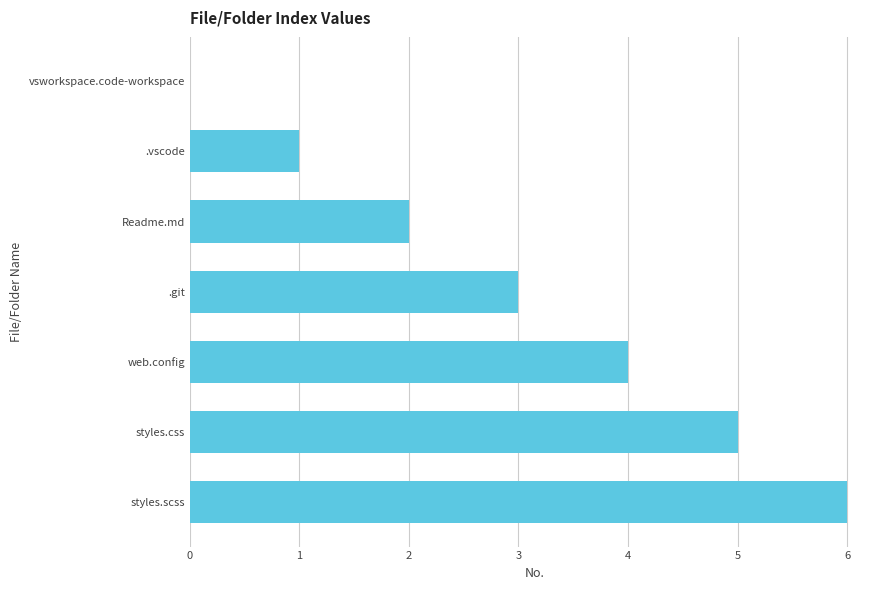

What is the change in value from vsworkspace.code-workspace to .git?

+3